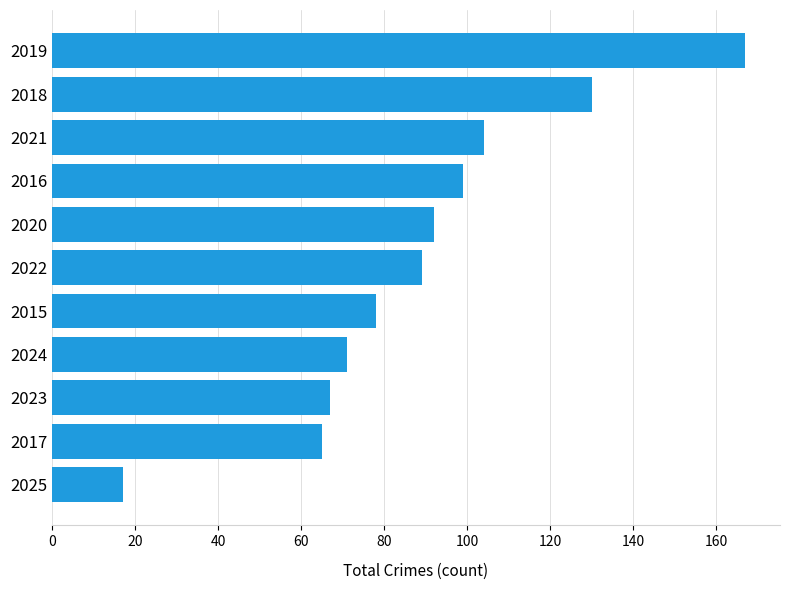

What is the difference between the maximum and second lowest values?

102